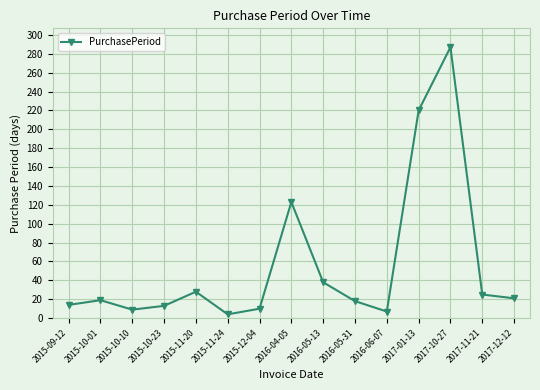

The chart shows a value of 9 at 2015-10-10. True or false?

True